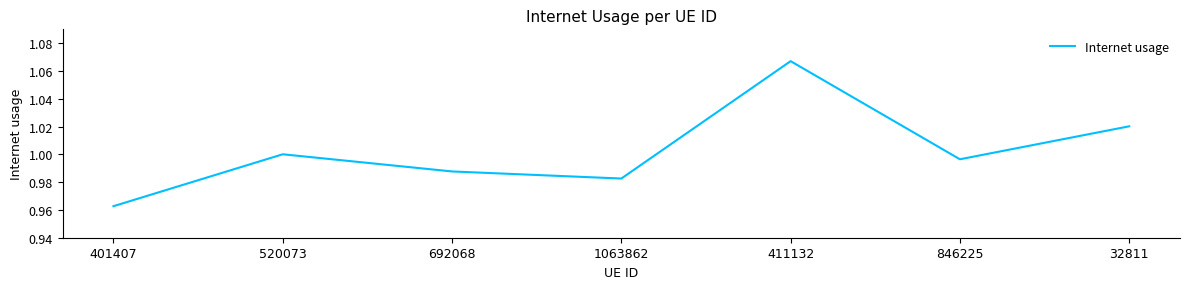

Is this an area chart (filled region under the line)?

No